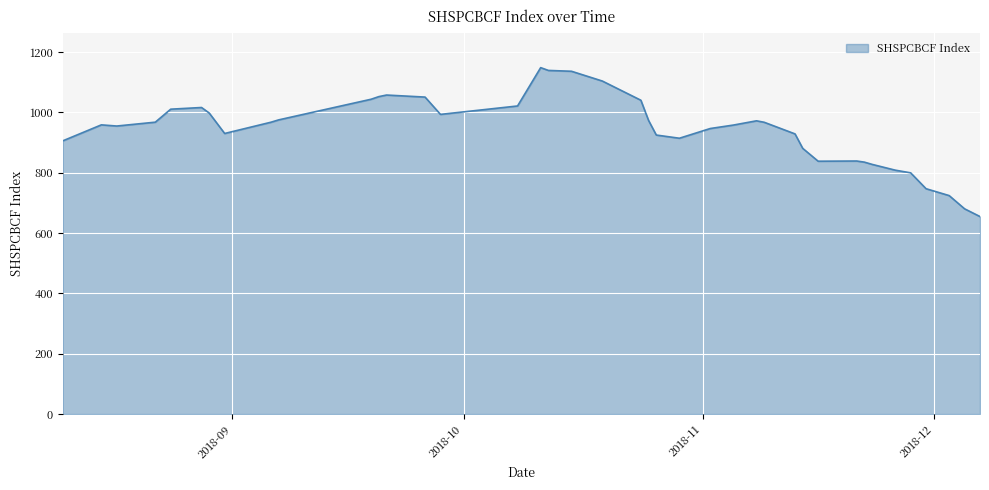

What is the smallest value displayed?

654.4